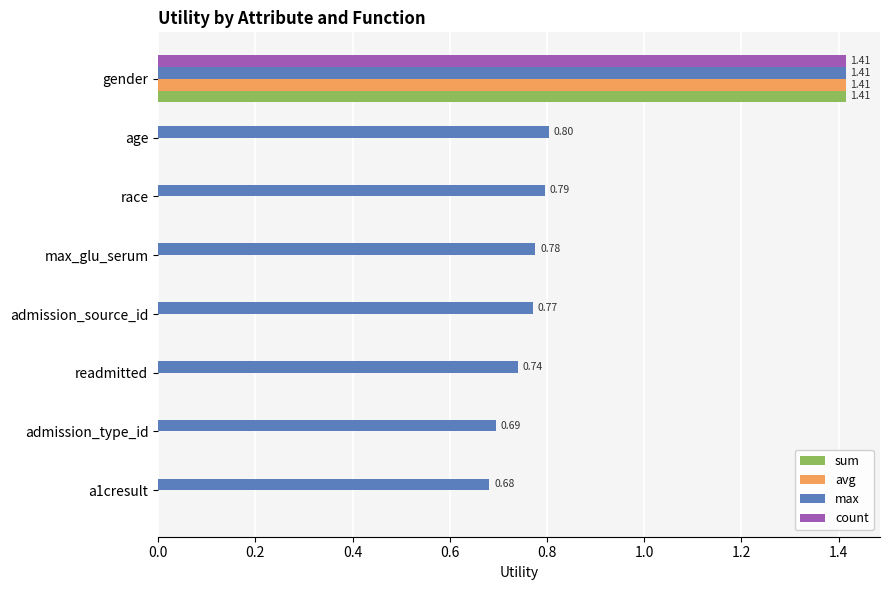

Which series has the largest total across all categories?

max